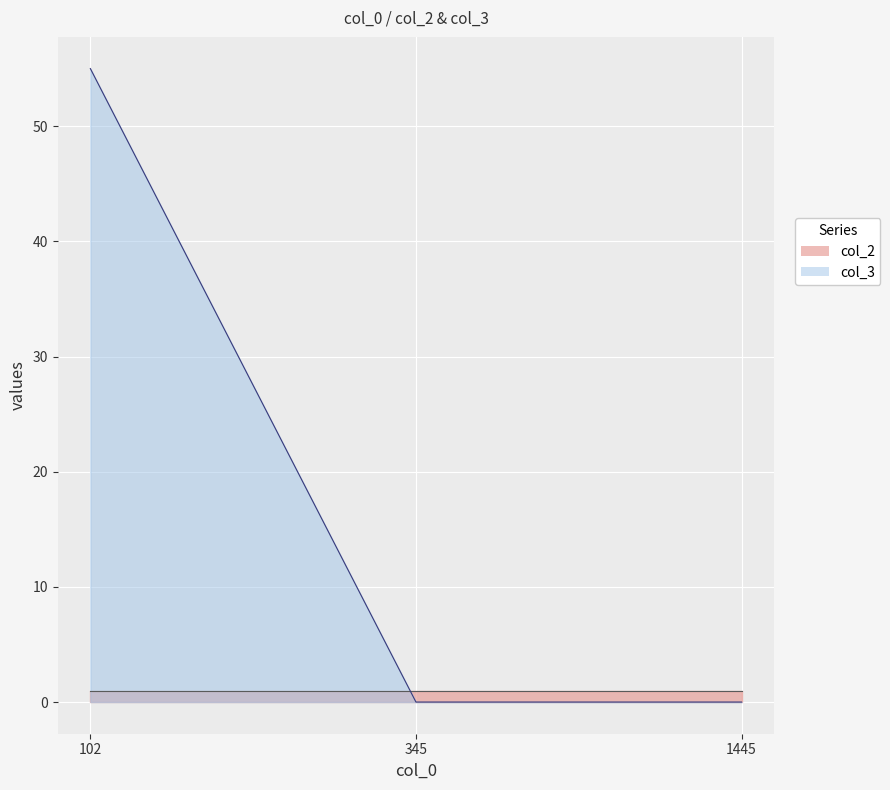

At which label is the value closest to 27?

345